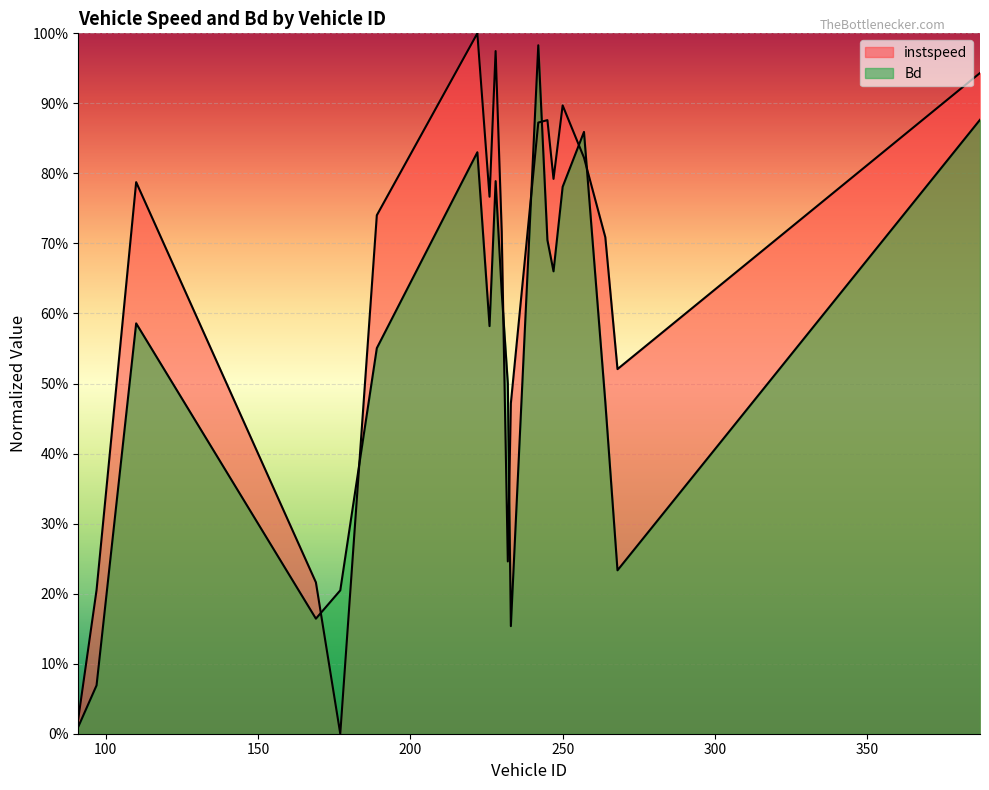

How many data points in instspeed are above 0?

19